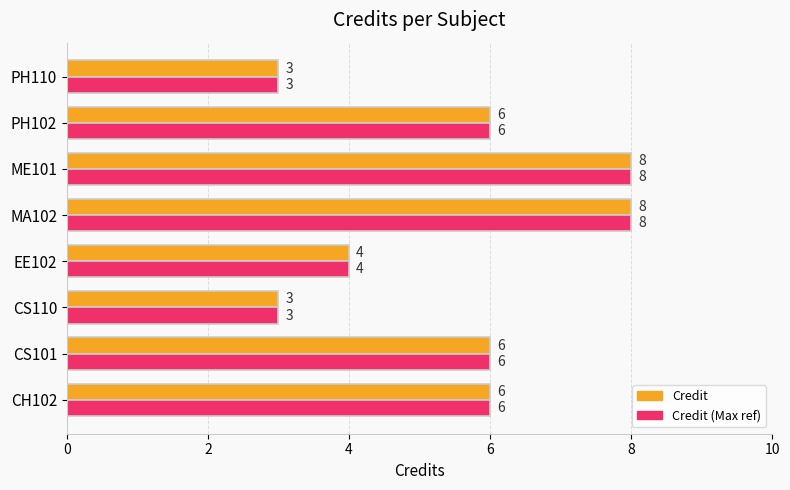

The Credit series shows 3 at PH110. True or false?

True